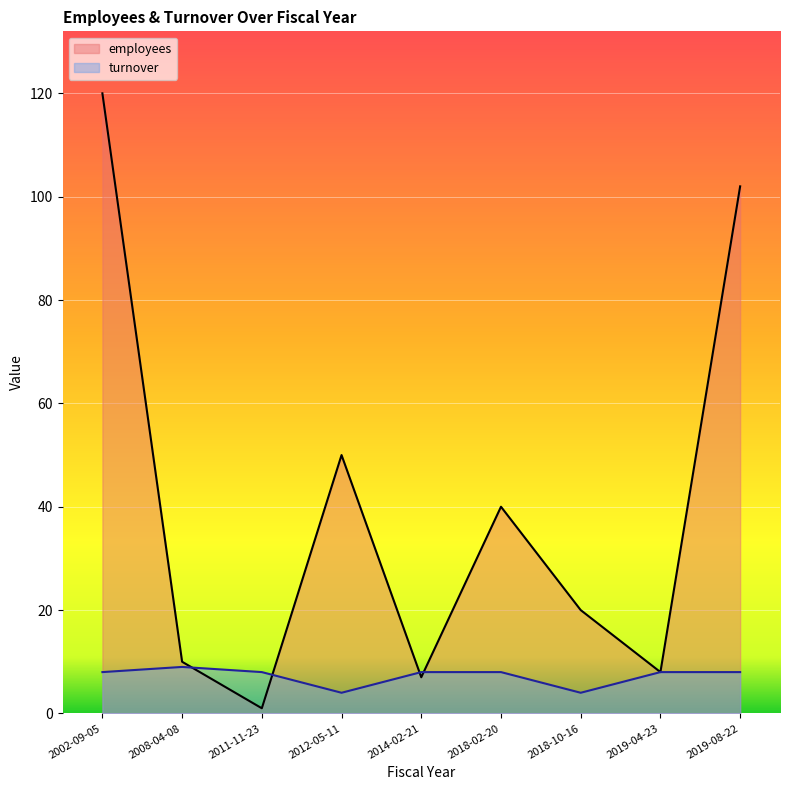

Is it true that employees equals 1 at 2011-11-23?

True